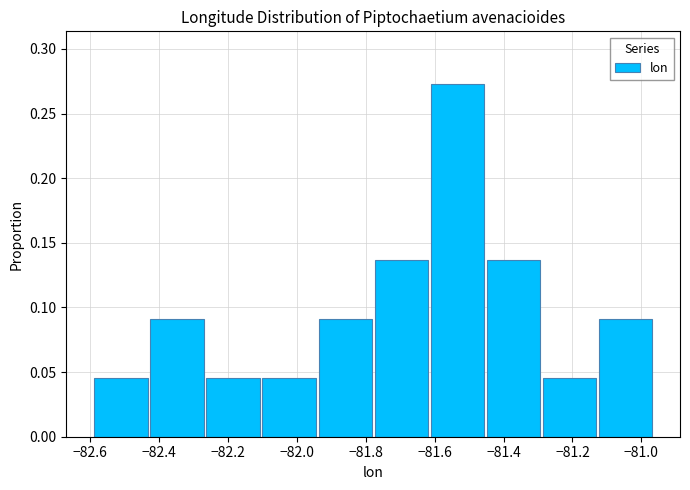

Reading left to right, list every bar in this chart as the range it spans on the x-axis followed by its height. Neither the bar edges nor the heights are printed on the chart, so give them approximately, as read against the axes.

-82.58 to -82.42: 0.045
-82.42 to -82.26: 0.090
-82.26 to -82.10: 0.045
-82.10 to -81.94: 0.045
-81.94 to -81.78: 0.090
-81.78 to -81.62: 0.135
-81.62 to -81.44: 0.275
-81.44 to -81.28: 0.135
-81.28 to -81.12: 0.045
-81.12 to -80.96: 0.090